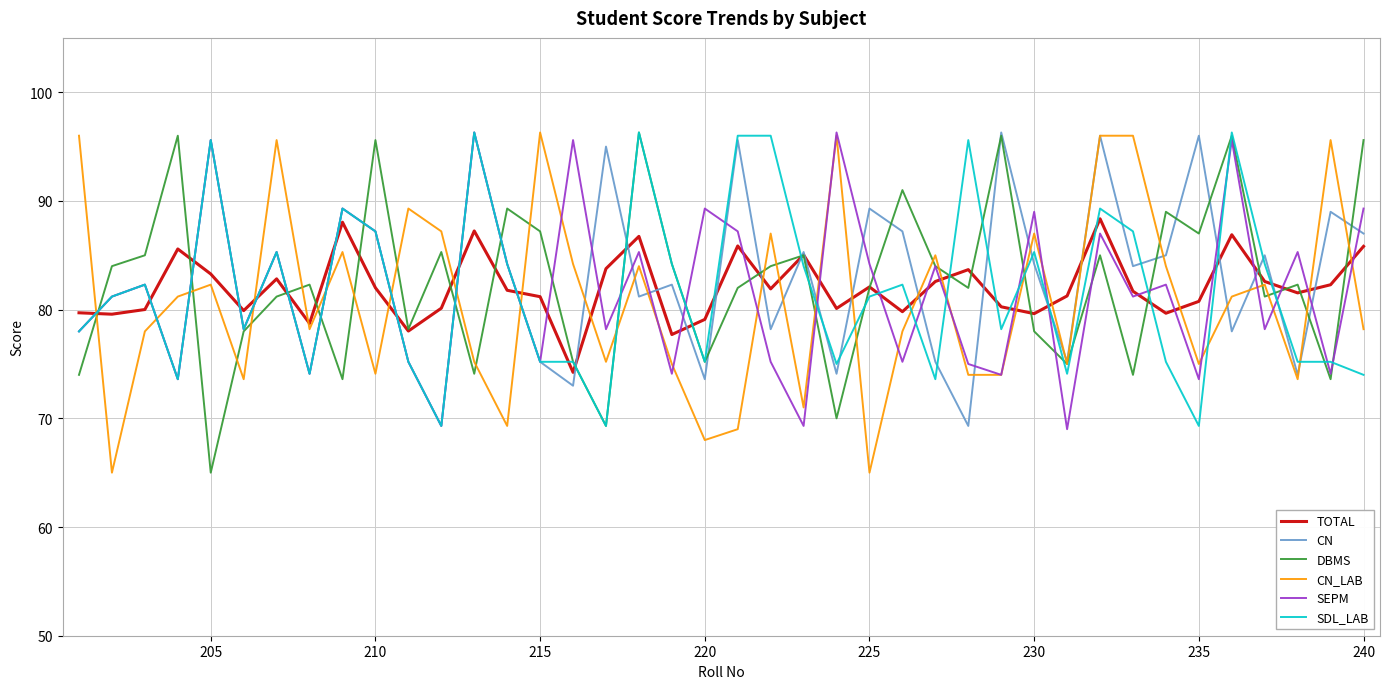

What is the highest value of the CN_LAB series?

96.3